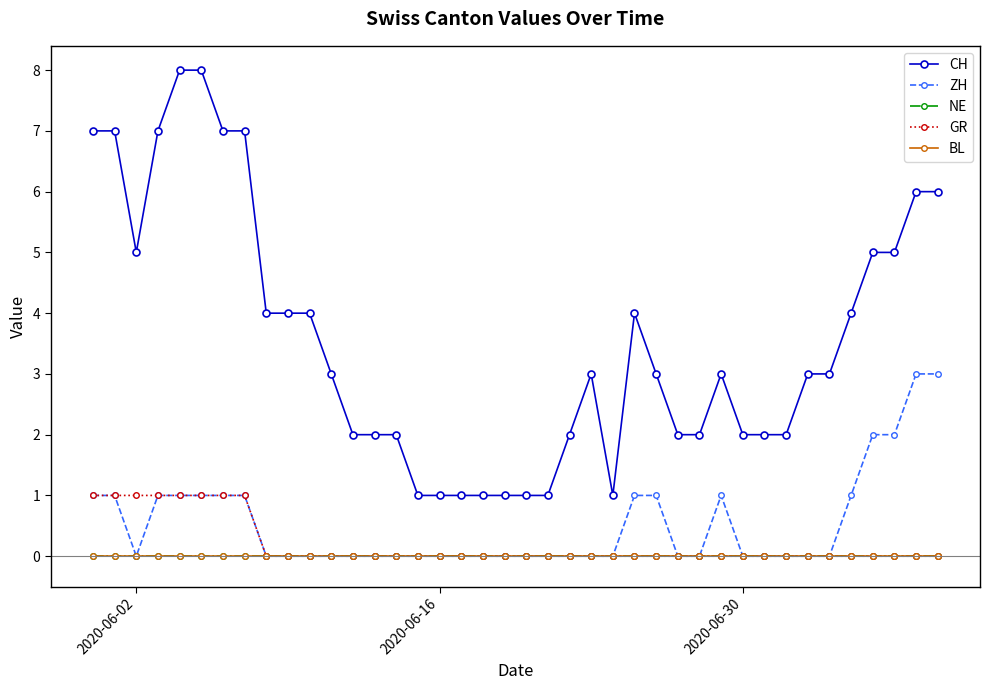

Does the chart have visible grid lines?

No